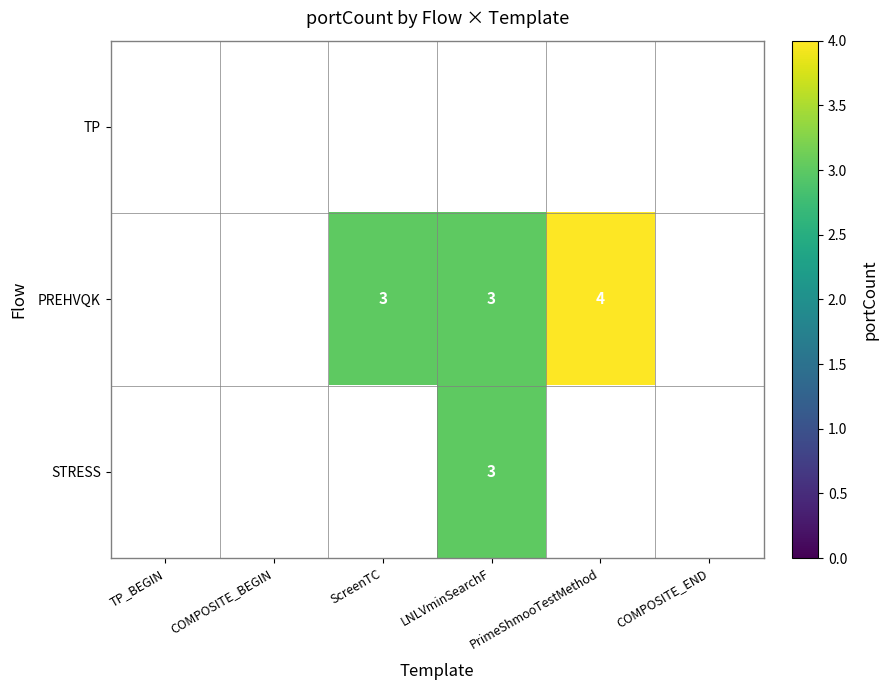

The value of STRESS at LNLVminSearchF is 3. True or false?

True